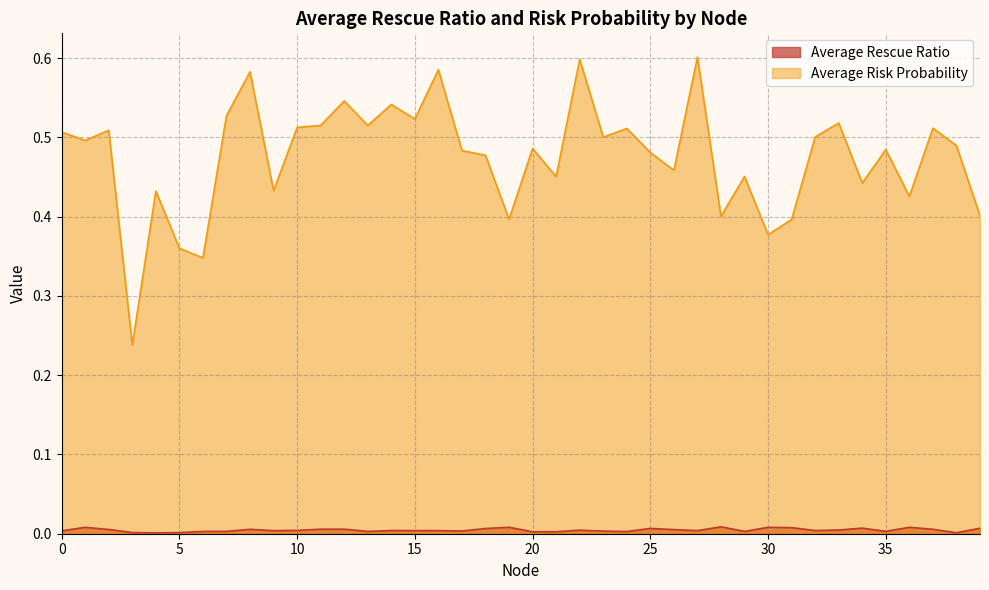

Where is the first local minimum for Average Rescue Ratio?

4